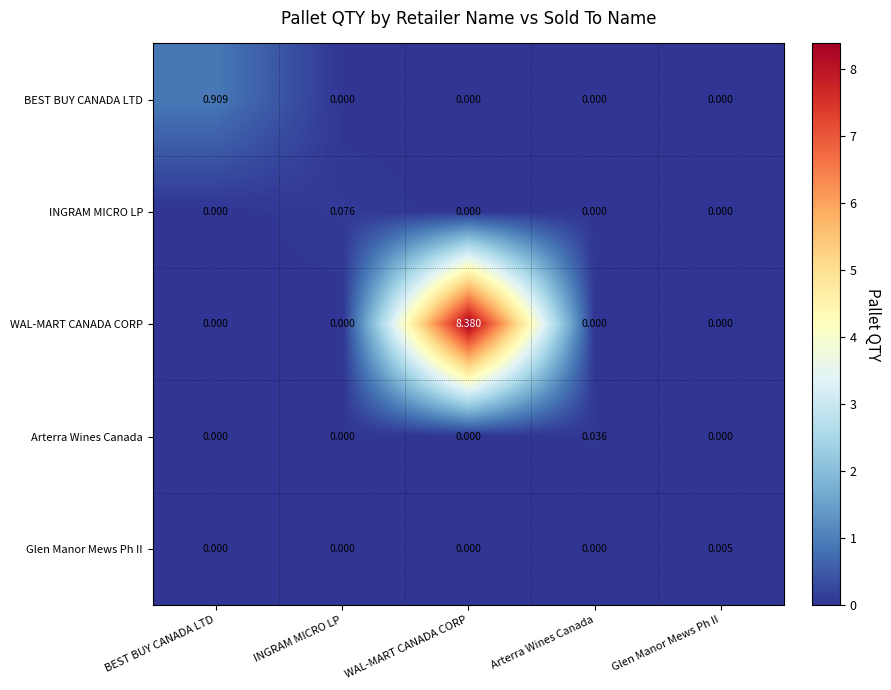

Which series has the largest range (max minus min)?

WAL-MART CANADA CORP